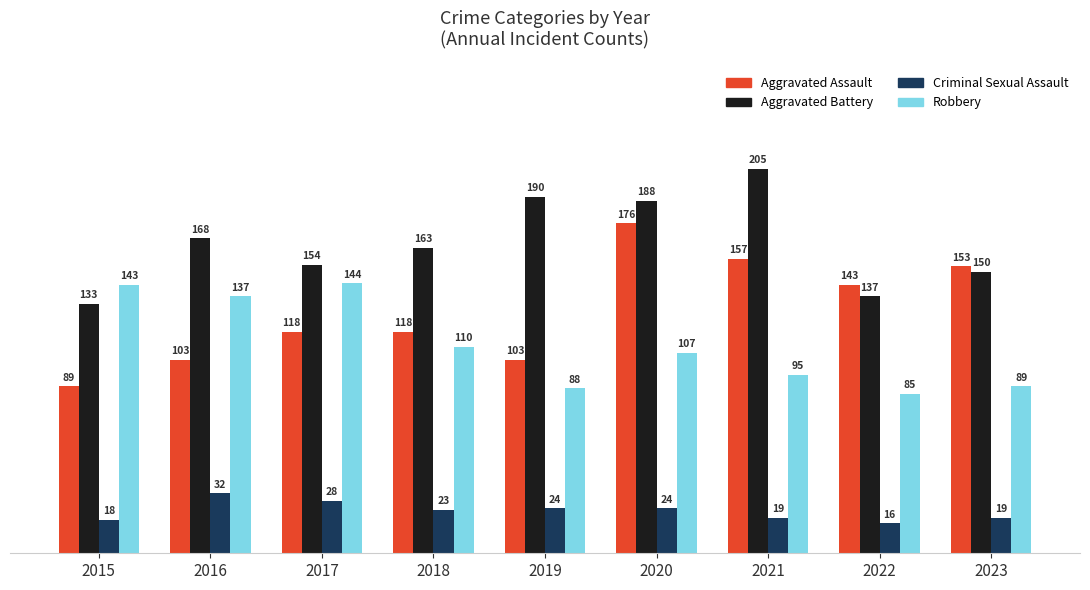

Where does the Robbery series first go above 107?

2015